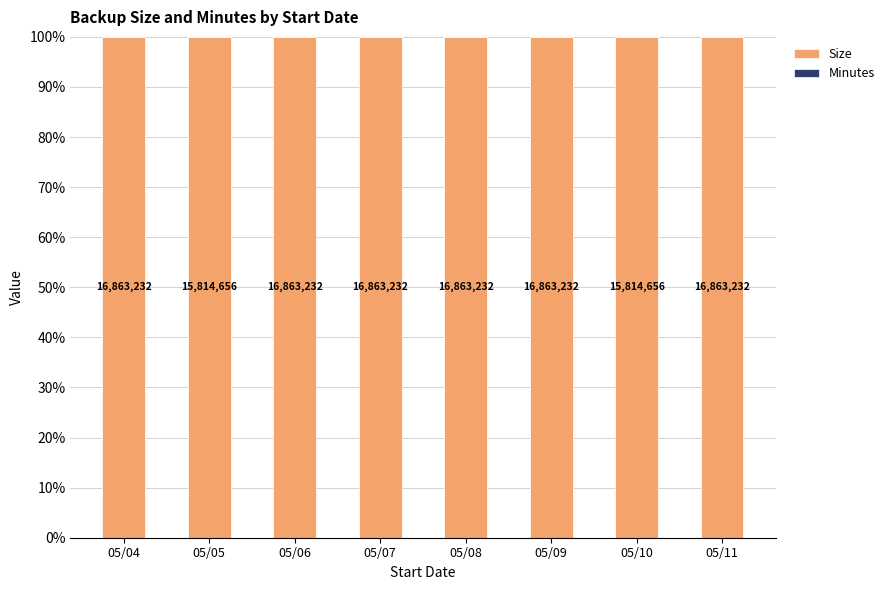

Reading right to left, list all the values displayed in this chart.

Size: 05/11=100	05/10=100	05/09=100	05/08=100	05/07=100	05/06=100	05/05=100	05/04=100
Minutes: 05/11=0	05/10=0	05/09=0	05/08=0	05/07=0	05/06=0	05/05=0	05/04=0